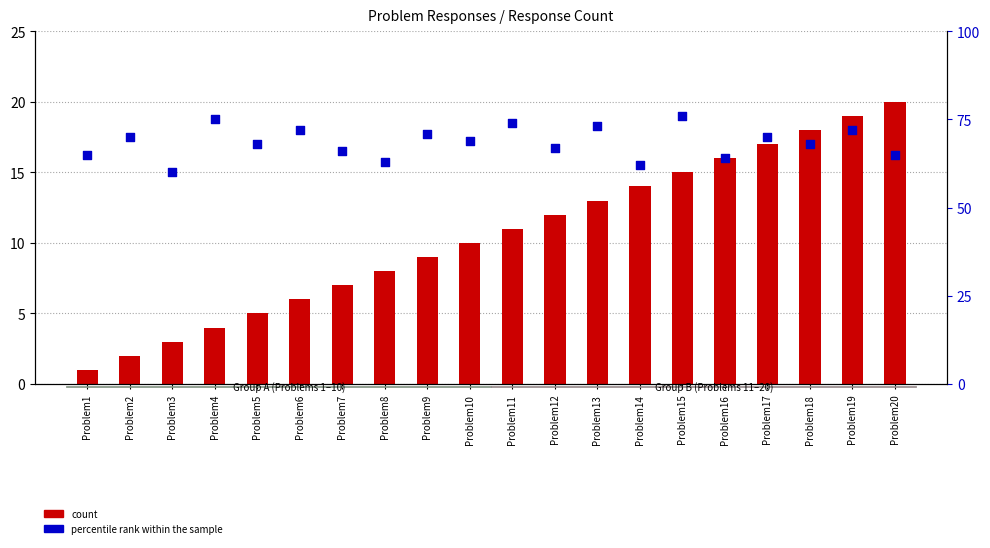

Which series contains the highest Y value?

percentile rank within the sample